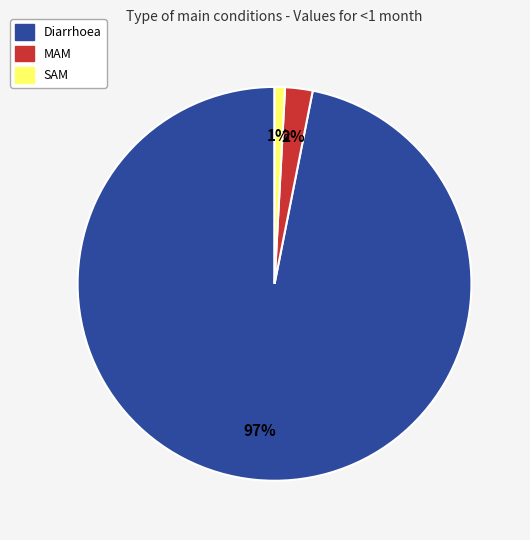

Is there any slice that represents more than half of the pie?

Yes